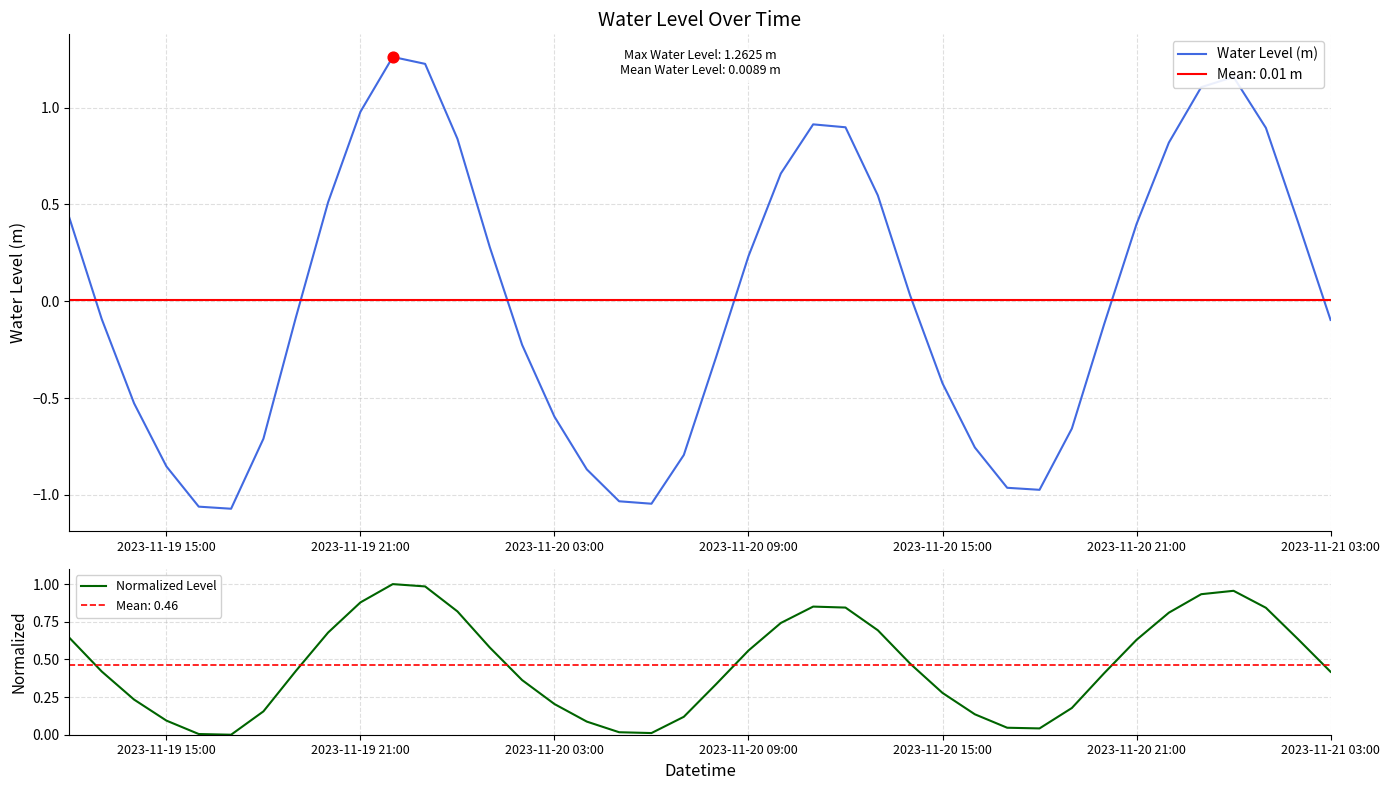

The value of Water Level (m) at 2023-11-19 21:00 is 1.0. True or false?

True